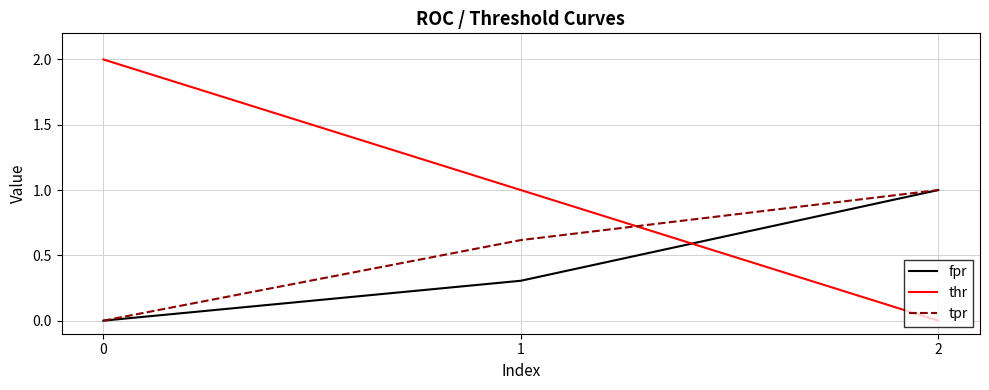

The value of tpr at 2 is 1.6. True or false?

False